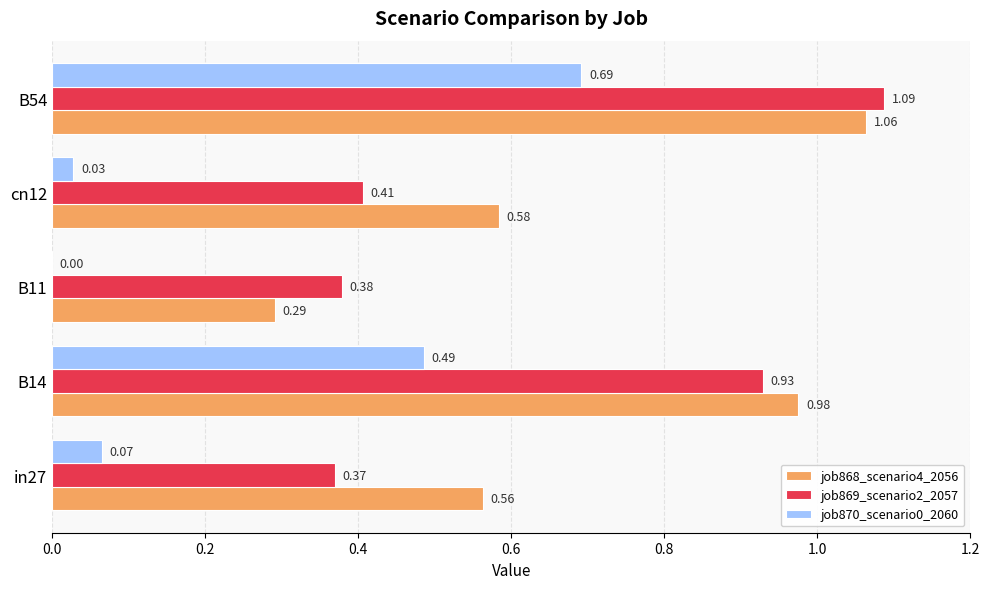

Between B11 and cn12, which series saw the biggest shift?

job868_scenario4_2056